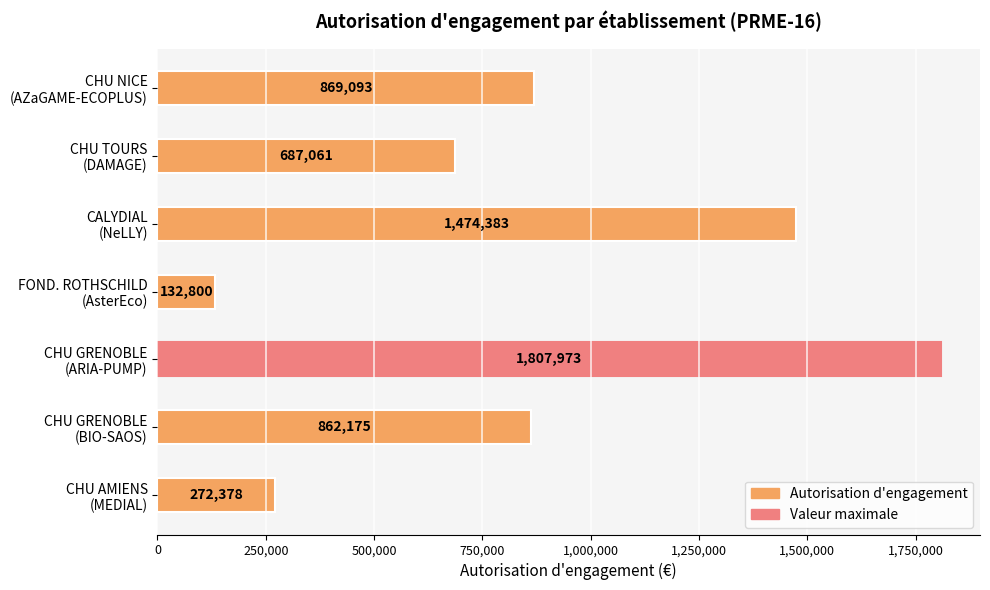

What is the value of the 2nd bar from the top?

687061